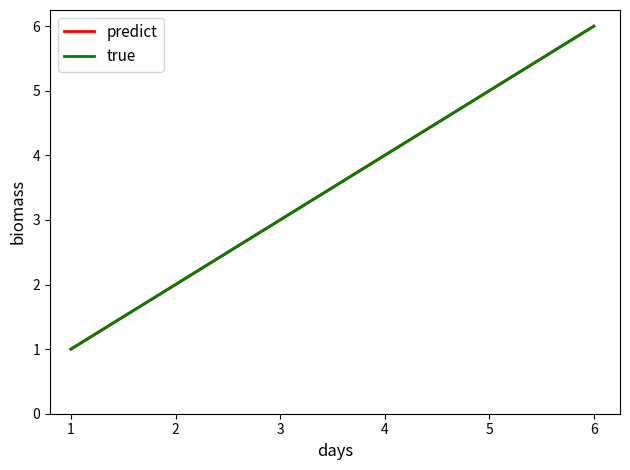

How many values in the predict series are below 4?

3